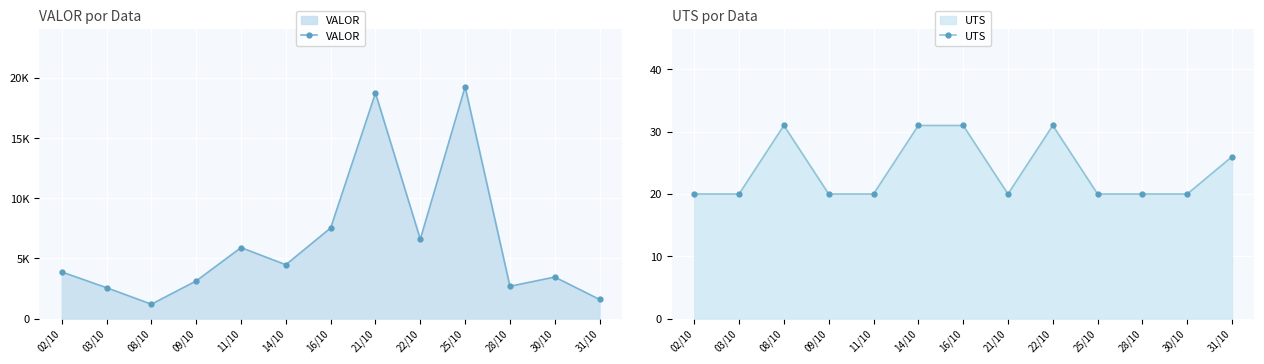

Reading left to right, list all the values displayed in this chart.

VALOR: 3879.3	2569.9	1200.0	3133.6	5903.9	4480.0	7538.2	18742.7	6600.0	19263.5	2690.0	3455.8	1595.0
UTS: 20.0	20.0	31.0	20.0	20.0	31.0	31.0	20.0	31.0	20.0	20.0	20.0	26.0